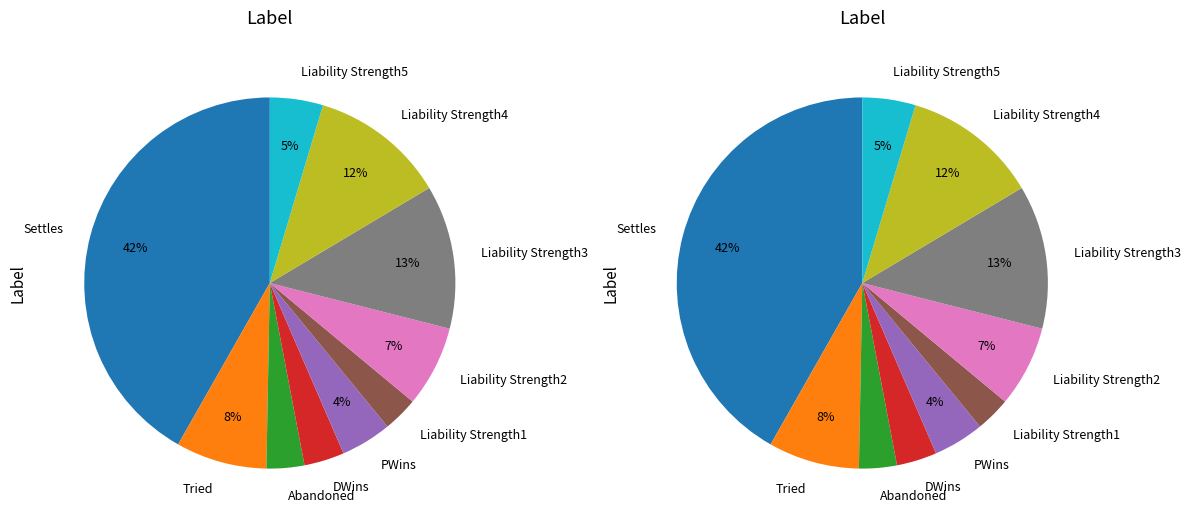

Is it true that DWins is 1% of the pie?

False